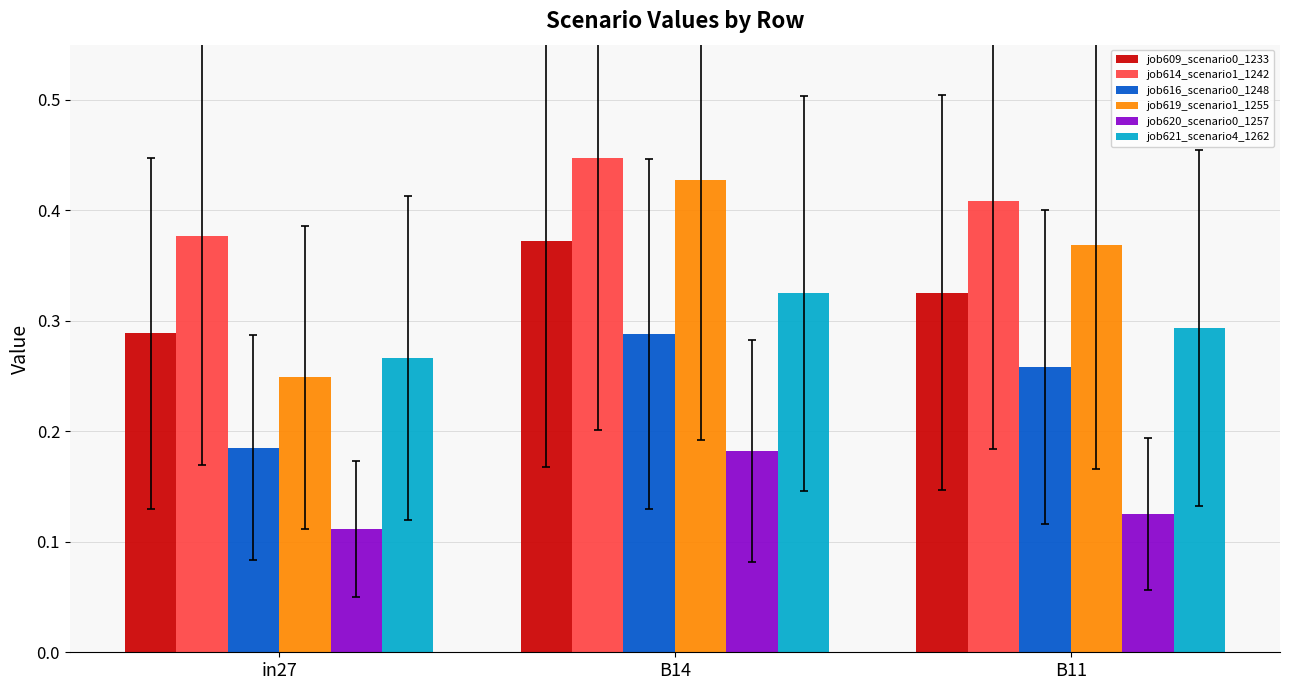

Count the job616_scenario0_1248 values in the range 0 to 1.

3